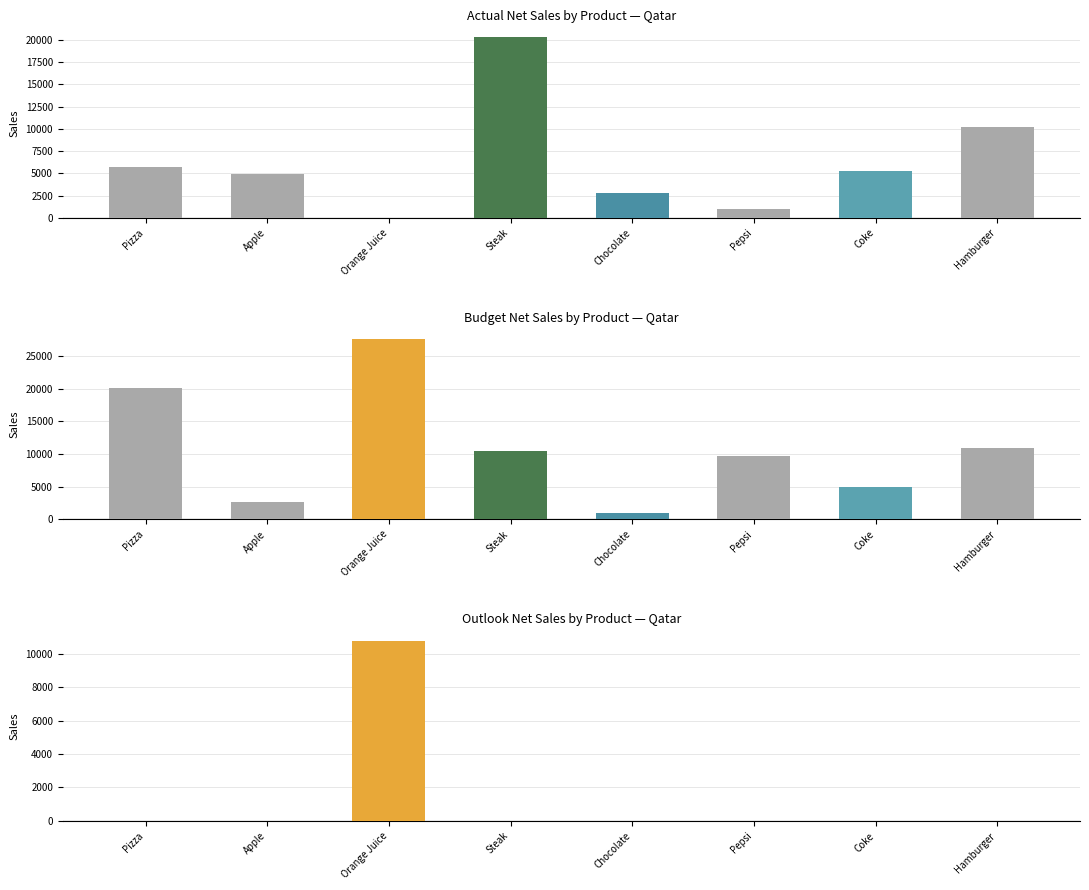

What is the label of the 3rd bar from the left?

Orange Juice